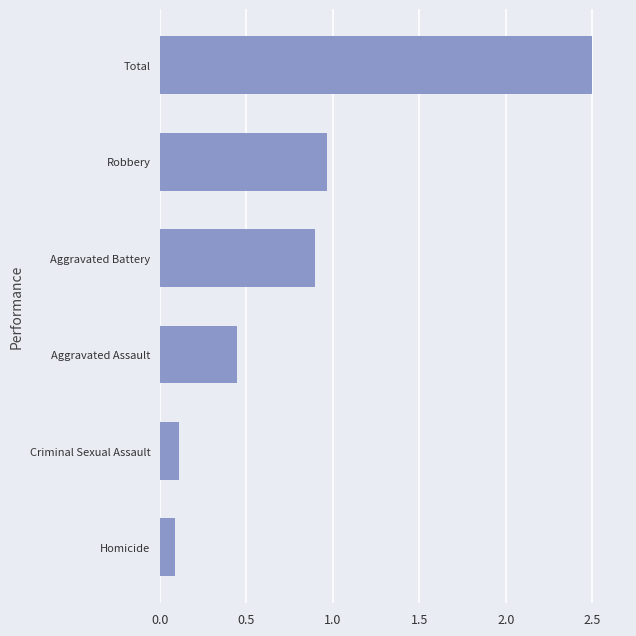

True or false: the data shows 0.7 at Aggravated Assault.

False